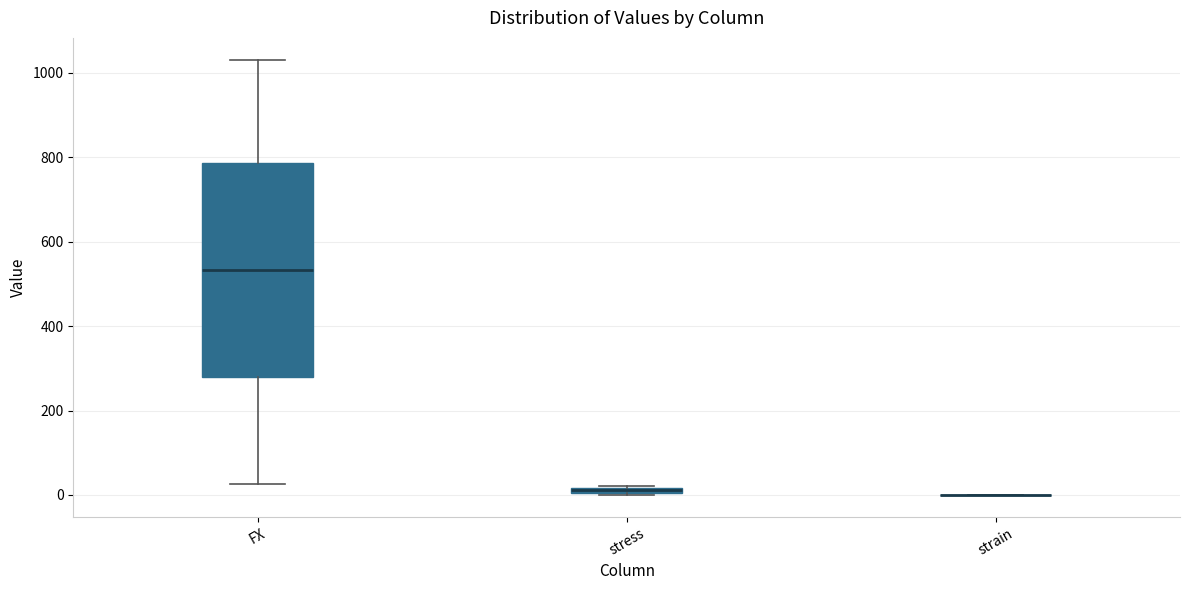

Which box is the tallest, from its lower edge to its upper edge?

FX